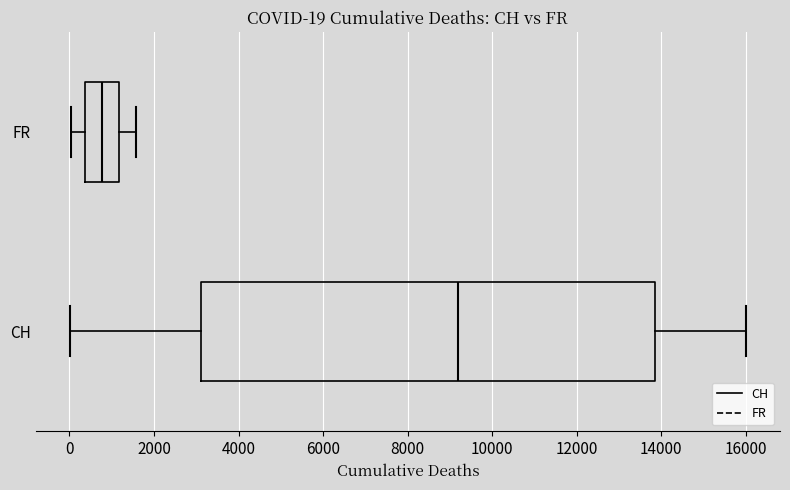

Which box is the widest, from its left edge to its right edge?

CH